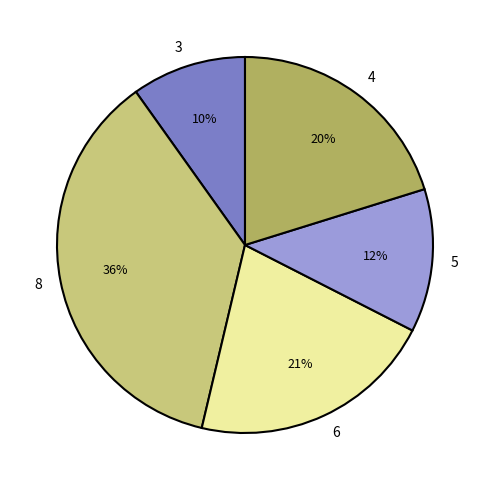

Does any single category account for the majority?

No